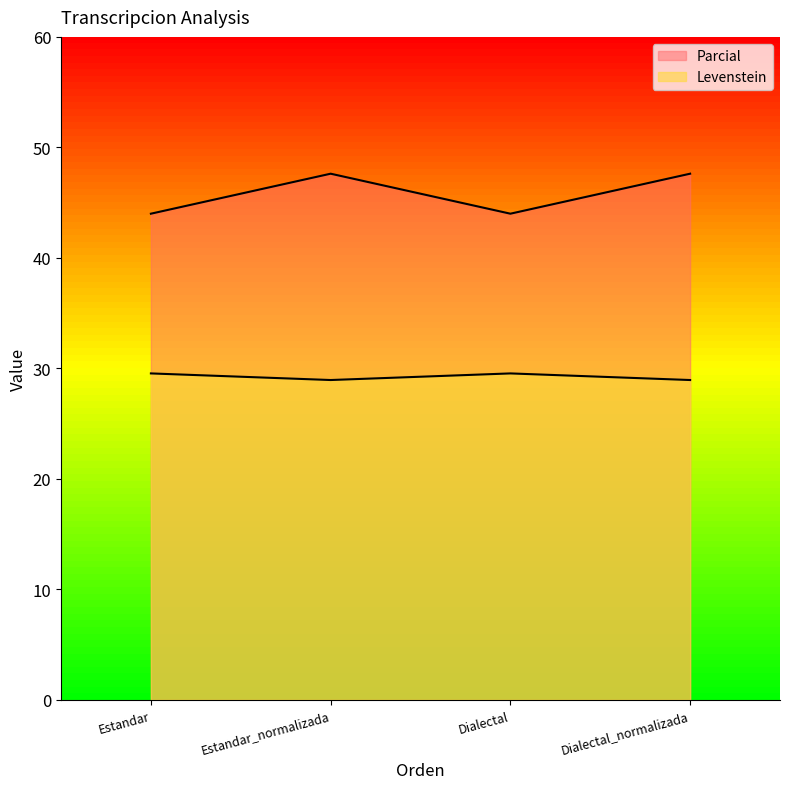

What is the difference between the highest and lowest values at Dialectal?

14.5